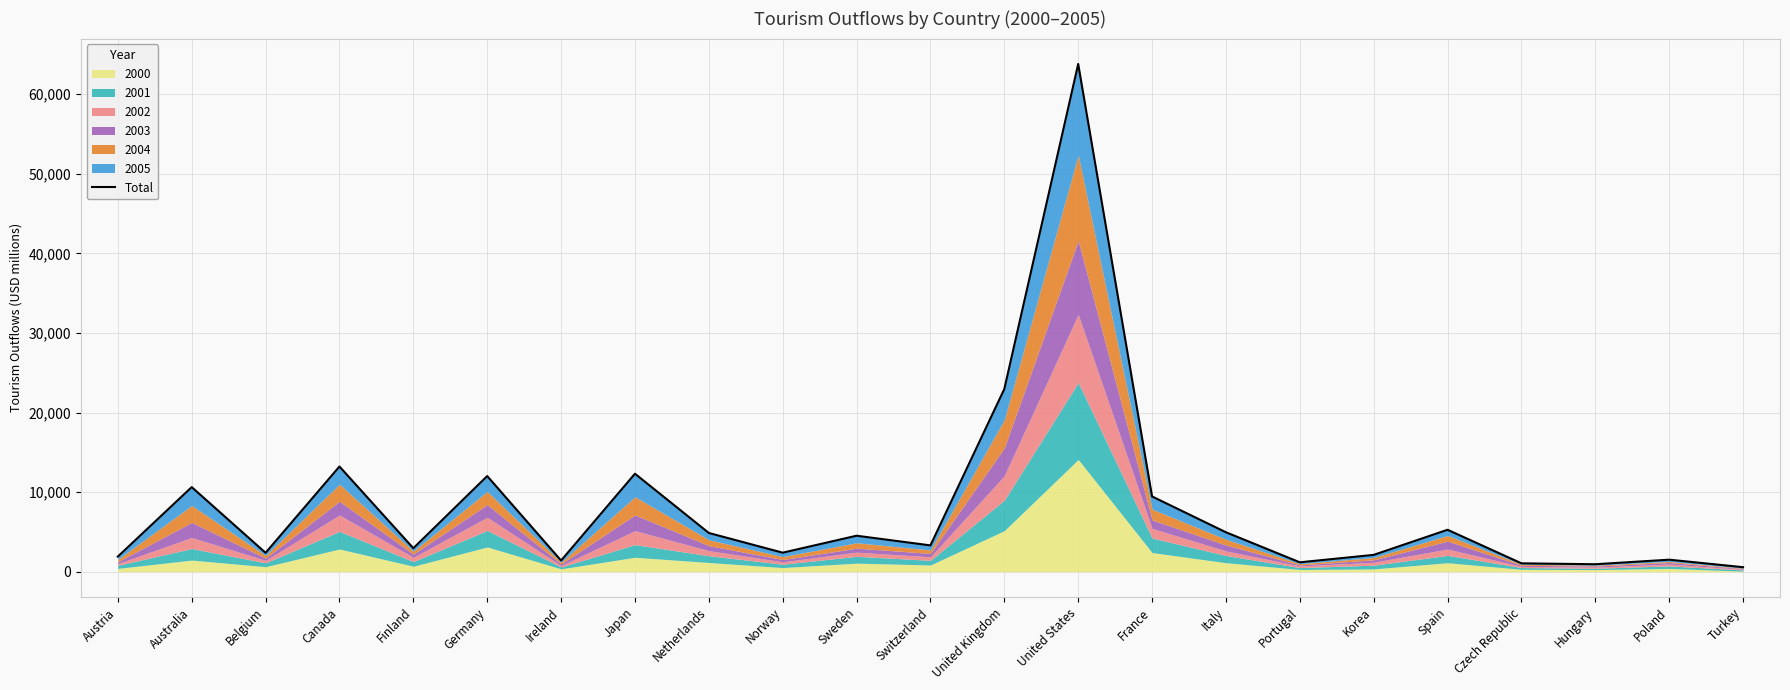

Reading left to right, extract all data points from this chart.

1909	10638	2382	13225	2960	12025	1414	12318	4876	2399	4530	3315	22962	63789	9463	4963	1190	2124	5277	1062	948	1520	578